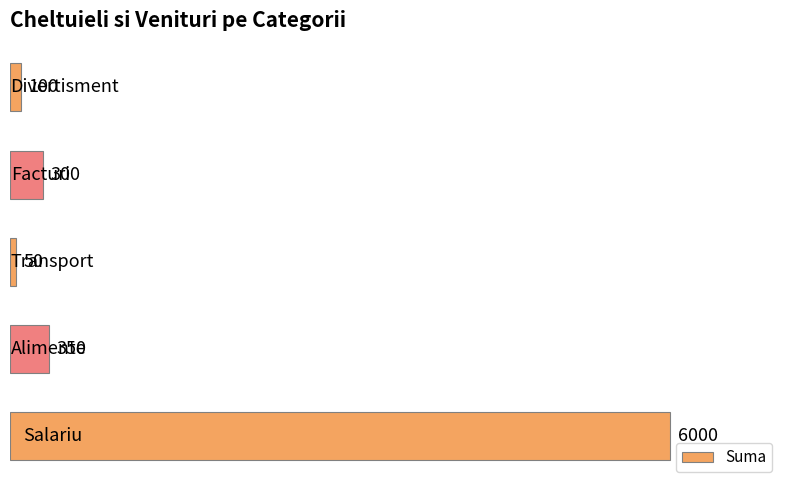

Reading top to bottom, extract all data points from this chart.

100	300	50	350	6000